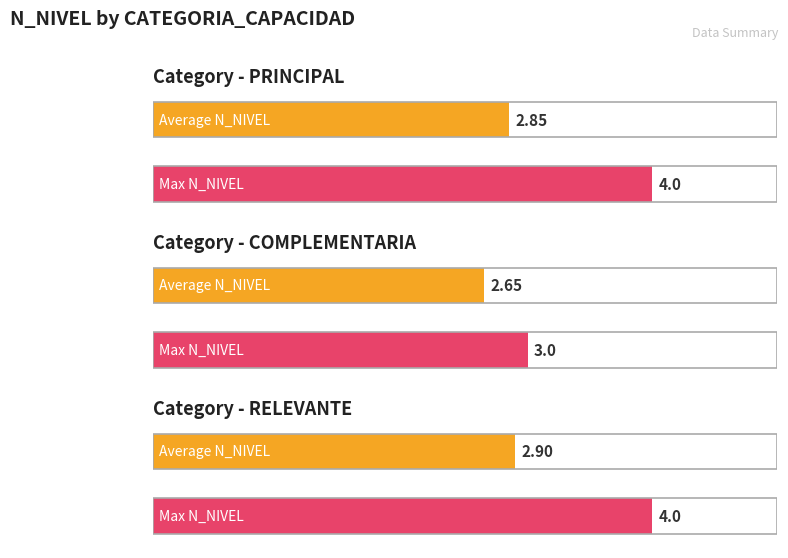

Which category has the lowest value across all series?

COMPLEMENTARIA